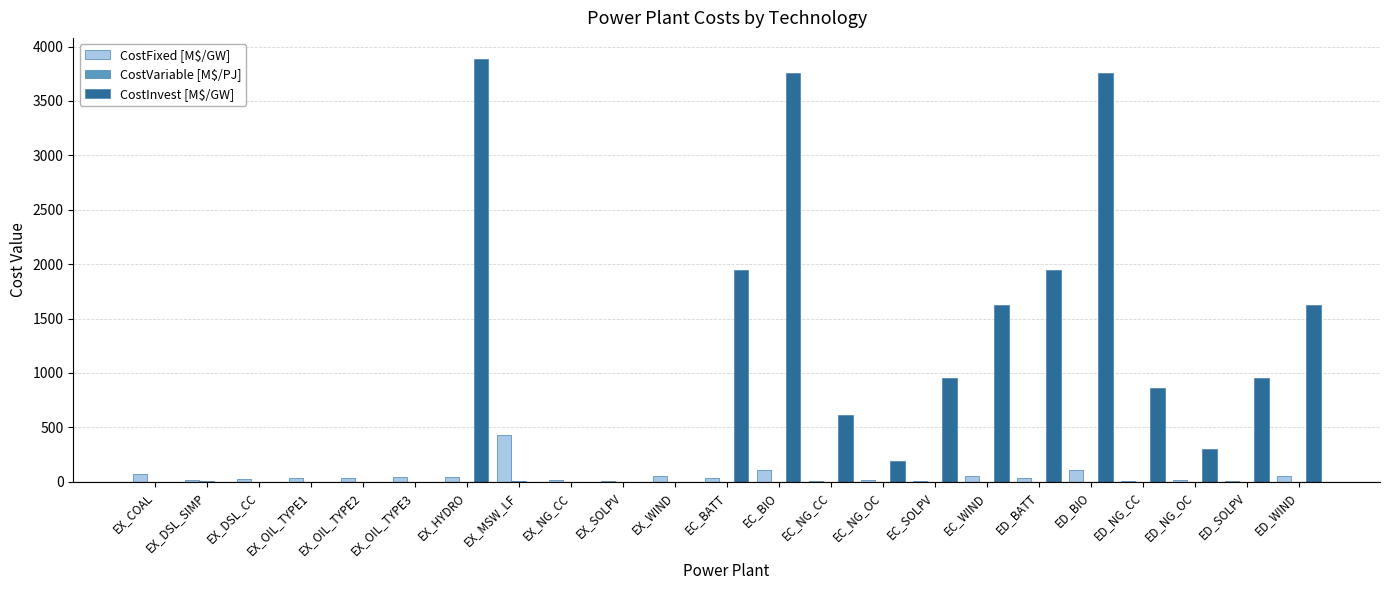

What is the sum of all CostFixed [M$/GW] values?

1225.8